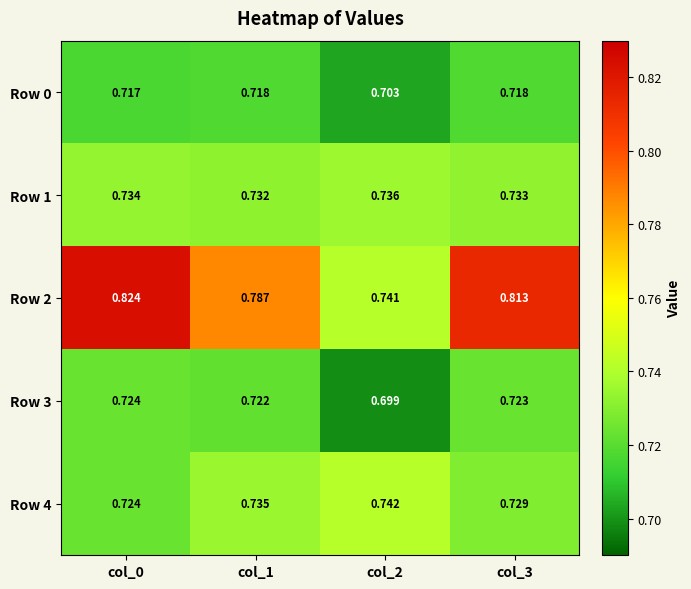

Is the value of Row 3 at col_3 greater than the value of Row 0 at col_3?

Yes